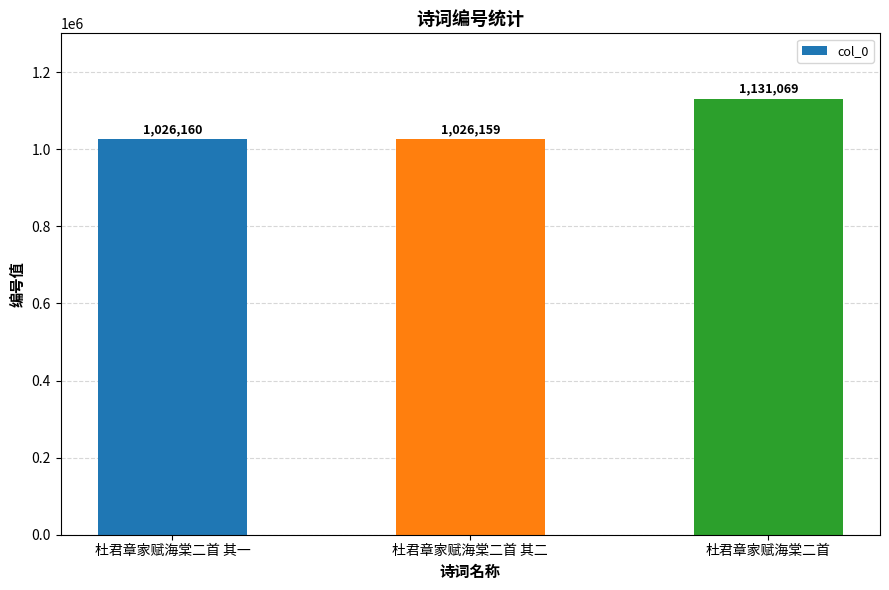

What is the difference between the maximum and second lowest values?

104909